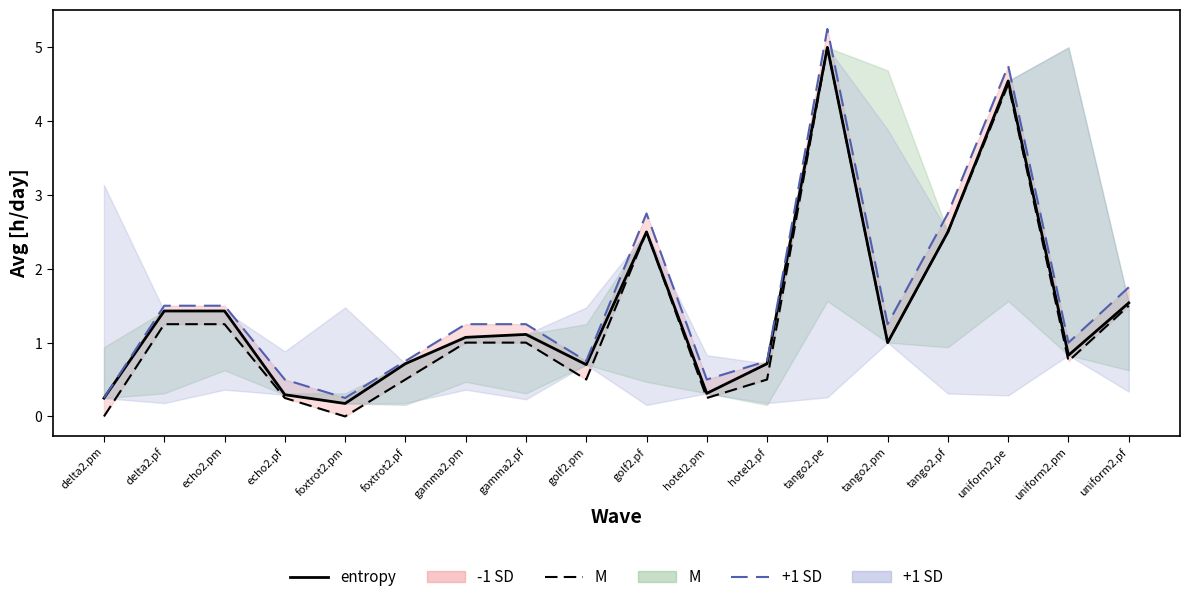

Is this an area chart (filled region under the line)?

No